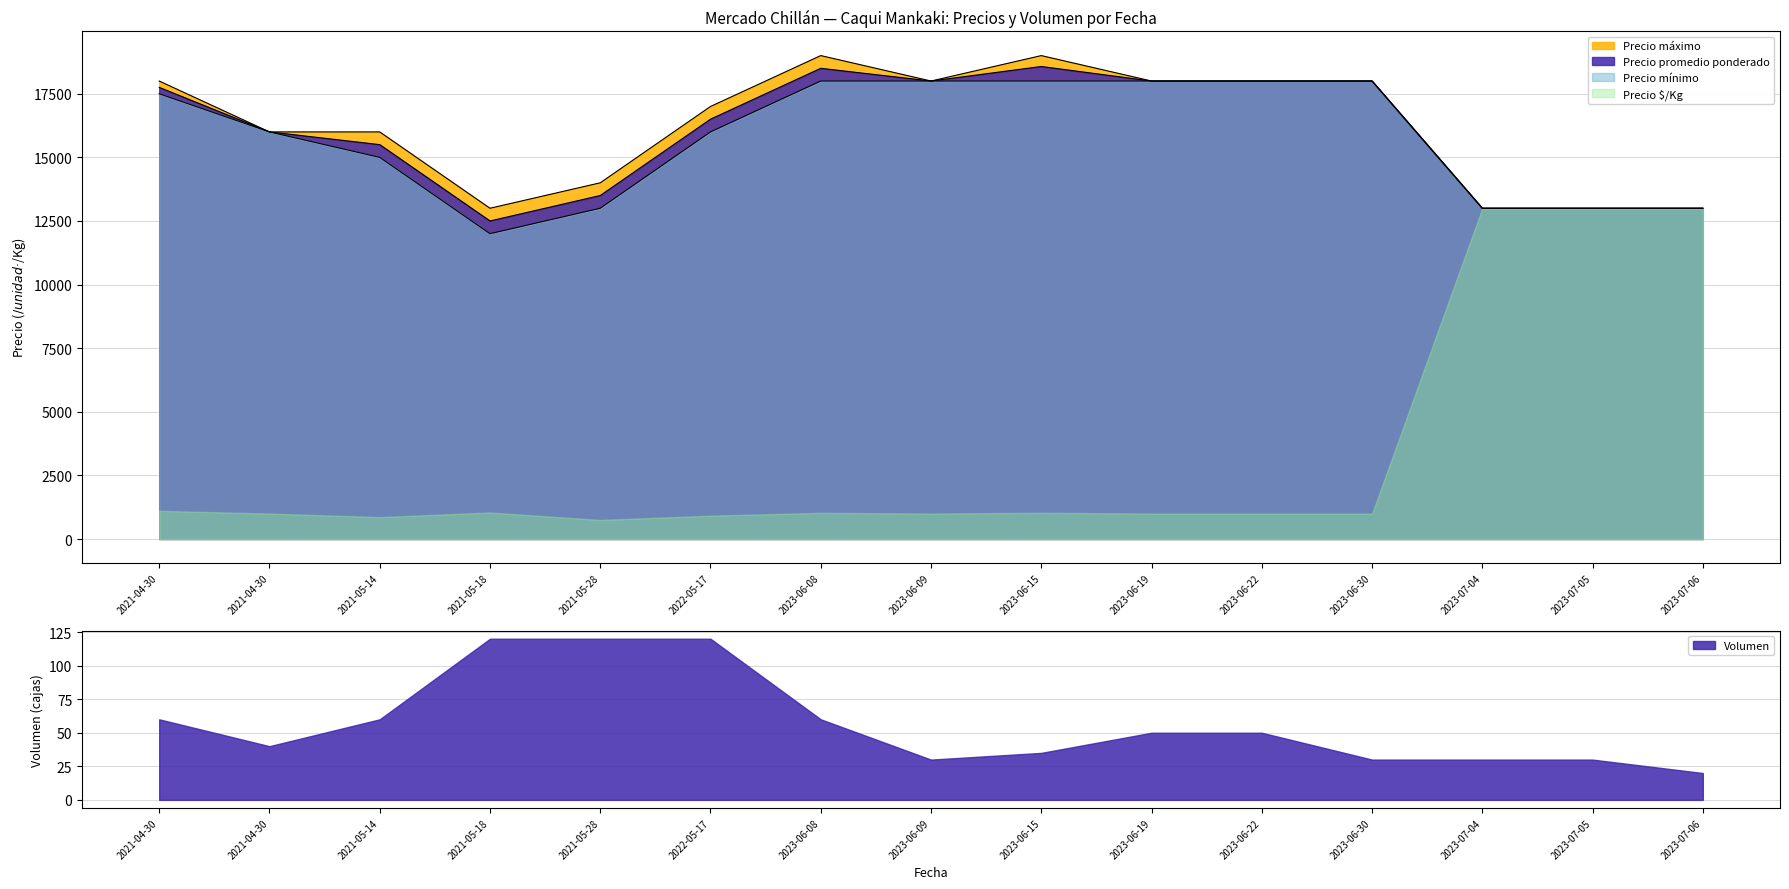

True or false: Precio promedio ponderado and Precio mínimo cross at least once.

False